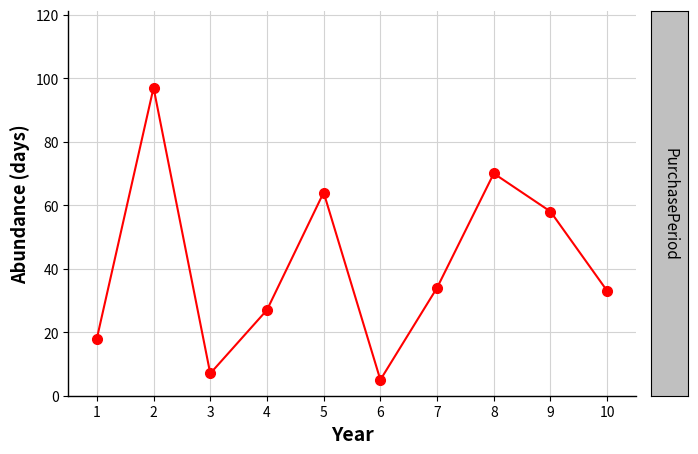

Reading left to right, list all the values displayed in this chart.

18	97	7	27	64	5	34	70	58	33